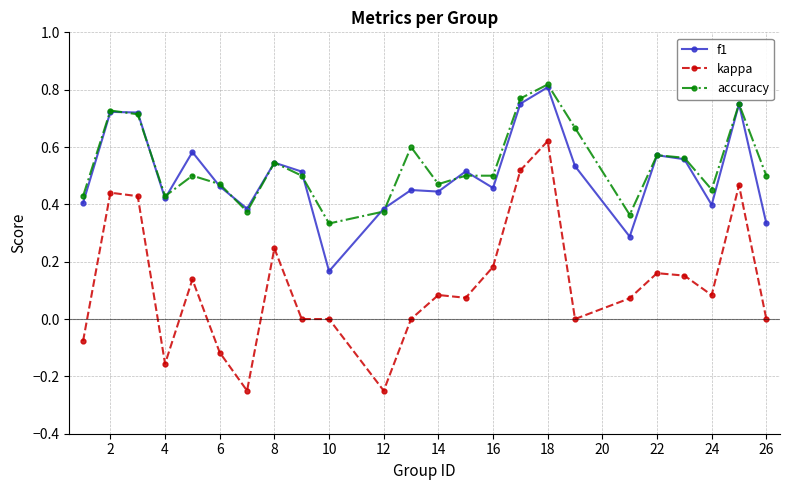

Which series has the largest range (max minus min)?

kappa